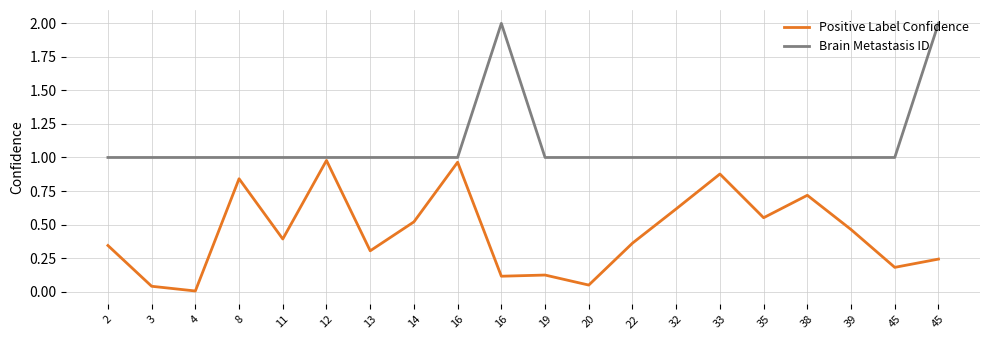

Reading left to right, list all the values displayed in this chart.

Positive Label Confidence: 2=0.3	3=0.0	4=0.0	8=0.8	11=0.4	12=1.0	13=0.3	14=0.5	16=1.0	16=0.1	19=0.1	20=0.0	22=0.4	32=0.6	33=0.9	35=0.6	38=0.7	39=0.5	45=0.2	45=0.2
Brain Metastasis ID: 2=1.0	3=1.0	4=1.0	8=1.0	11=1.0	12=1.0	13=1.0	14=1.0	16=1.0	16=2.0	19=1.0	20=1.0	22=1.0	32=1.0	33=1.0	35=1.0	38=1.0	39=1.0	45=1.0	45=2.0